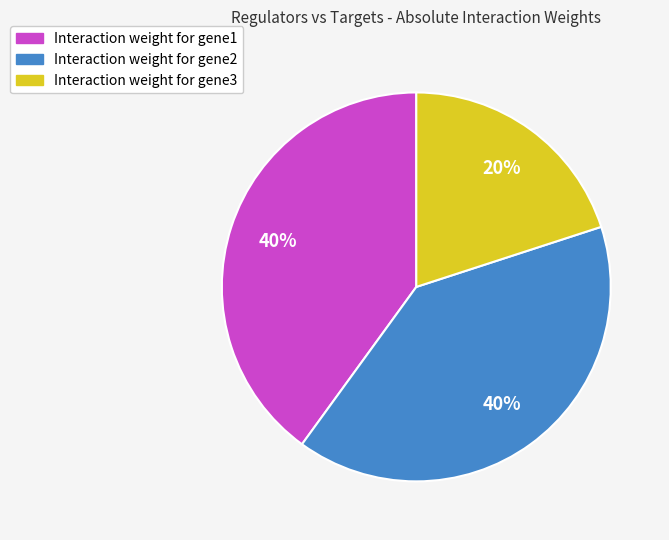

What percentage is the Interaction weight for gene3 slice, to the nearest percent?

20%